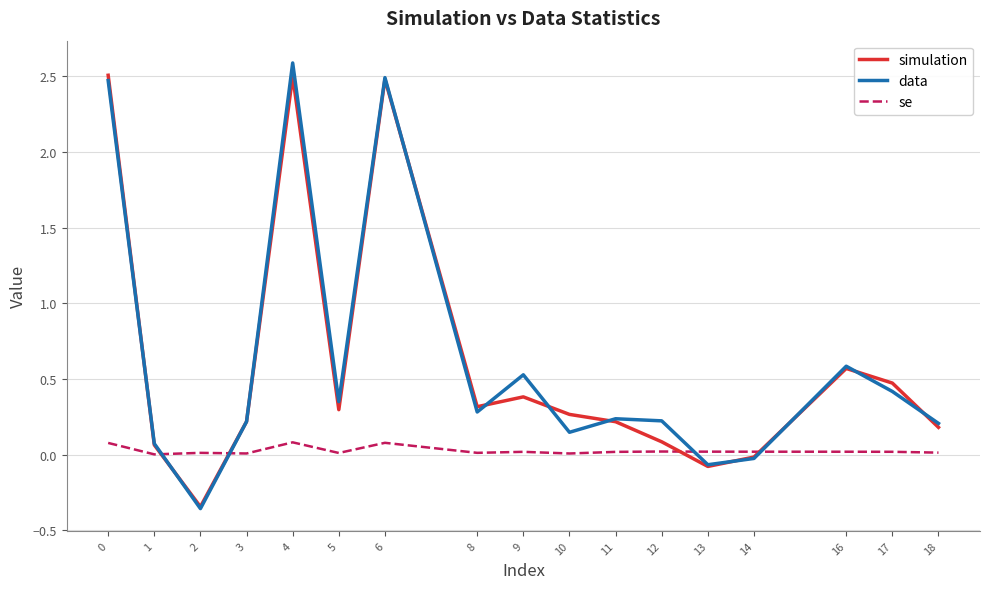

In simulation, how many points are lower than both neighbors (excluding endpoints)?

4